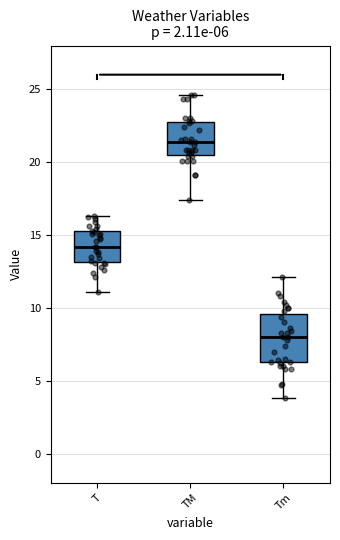

Which box's median line is the highest?

TM